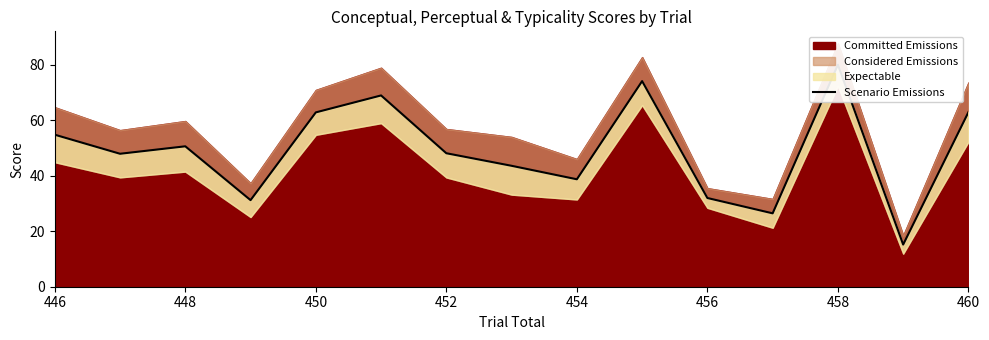

What is the change in value from 454 to 460?

+24.2